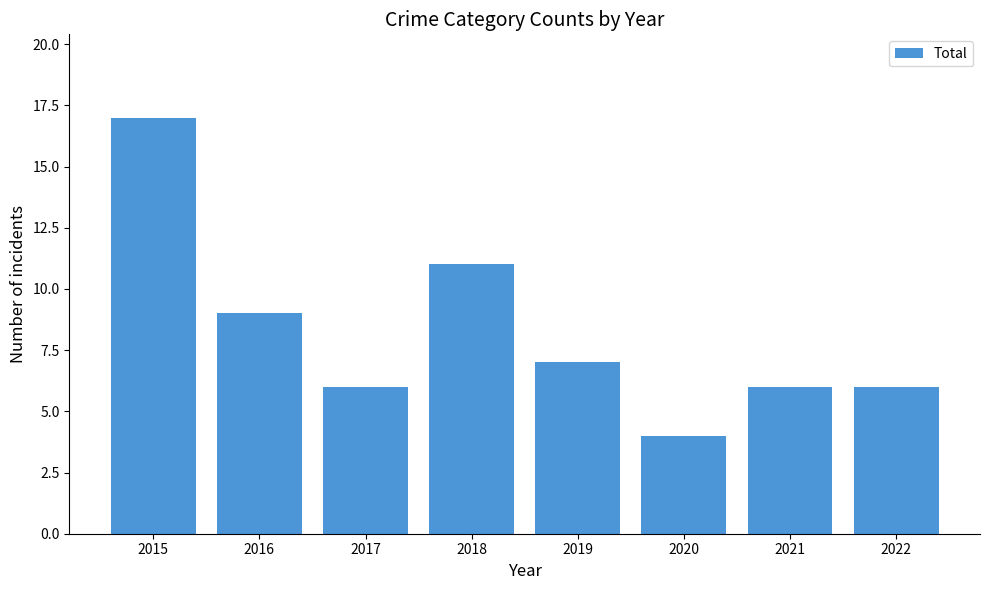

What is the average value?

8